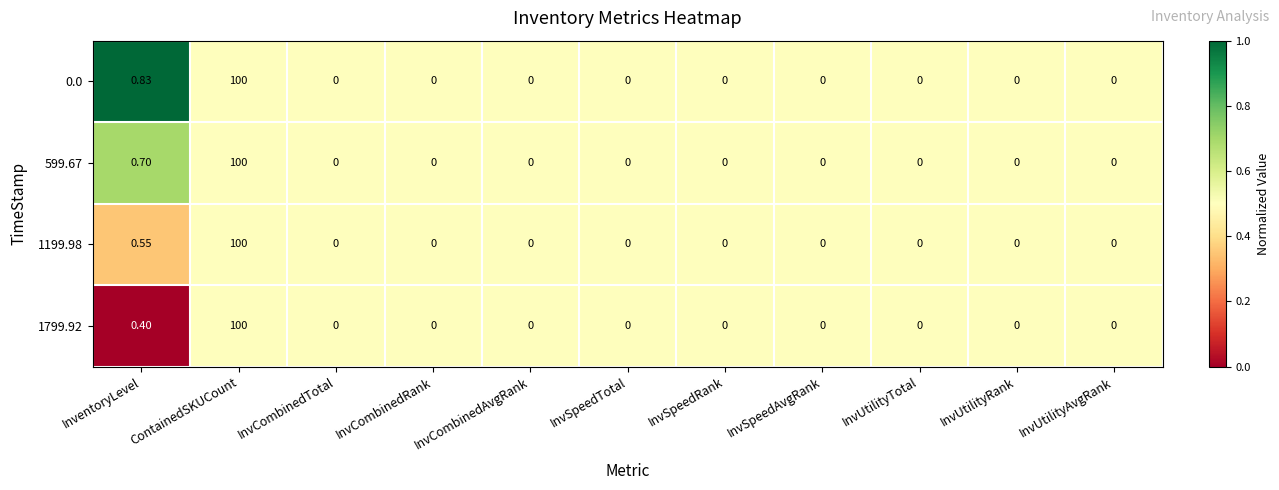

At which category is the sum across all series the highest?

ContainedSKUCount